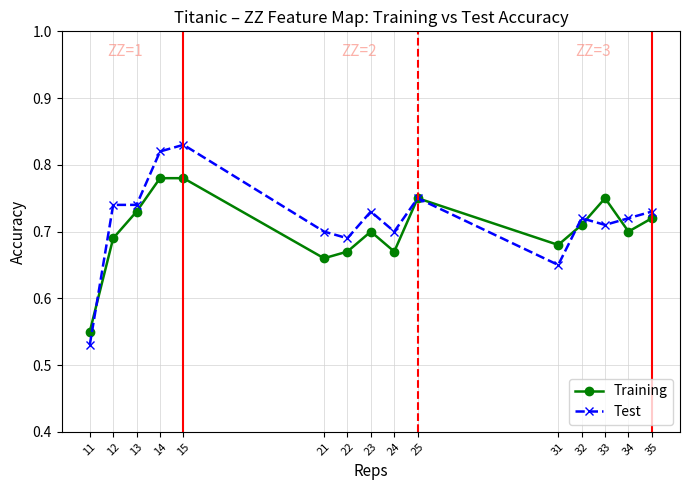

The Training series shows 0.7 at 34. True or false?

True